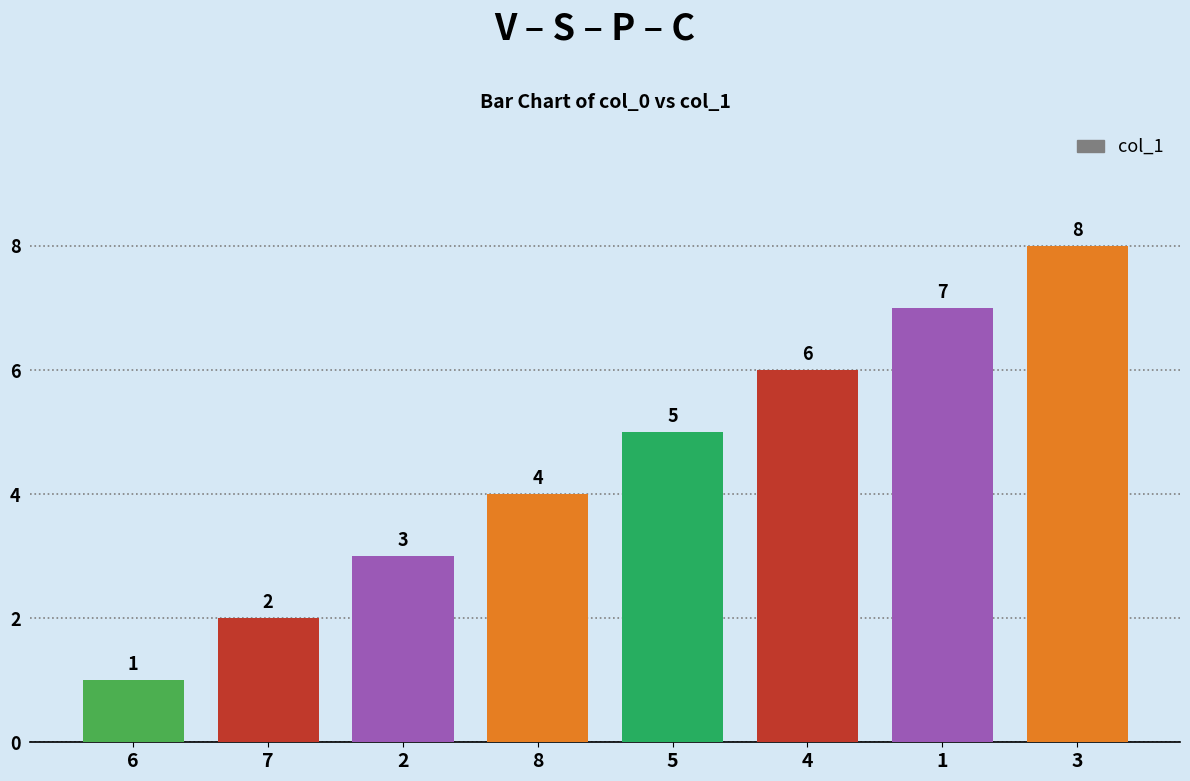

Reading left to right, what are all the values shown in this chart?

1	2	3	4	5	6	7	8